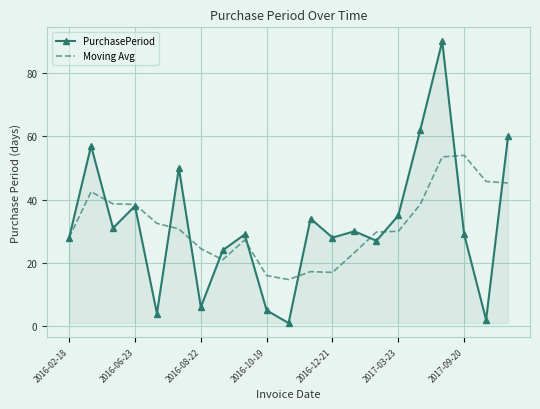

Rank the series by their maximum value, from lowest to highest.

Moving Avg, PurchasePeriod